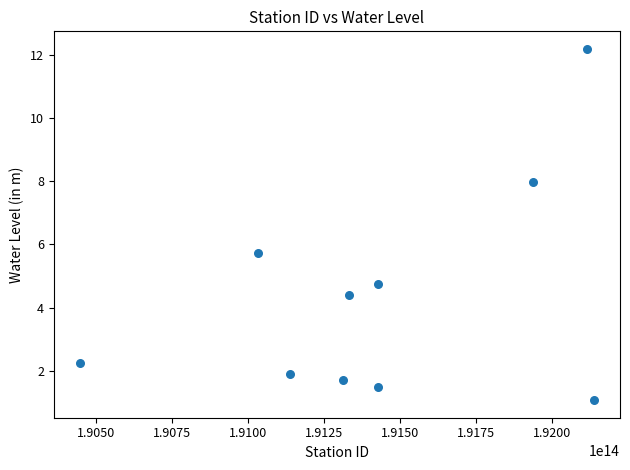

What is the range of Y values (max minus min)?

11.1